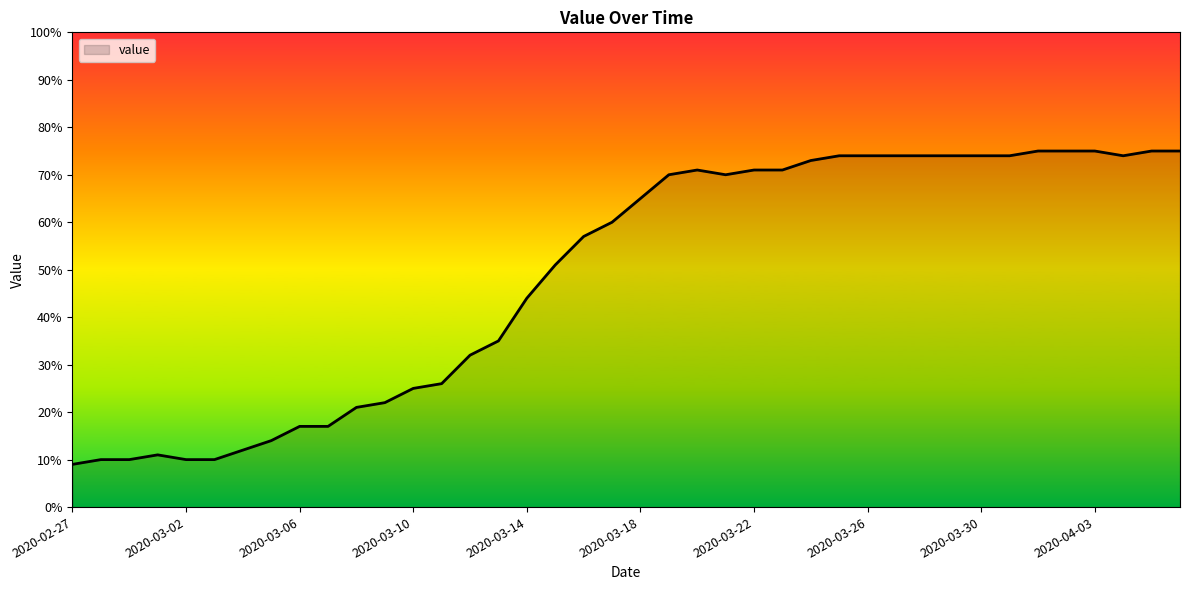

What is the greatest value displayed?

75